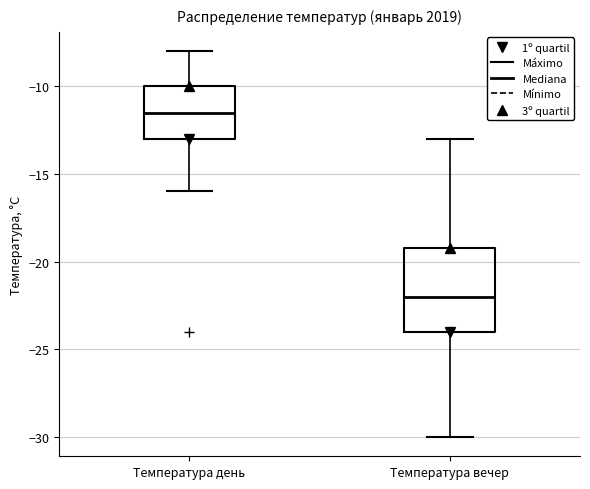

Which box is the tallest, from its lower edge to its upper edge?

Температура вечер